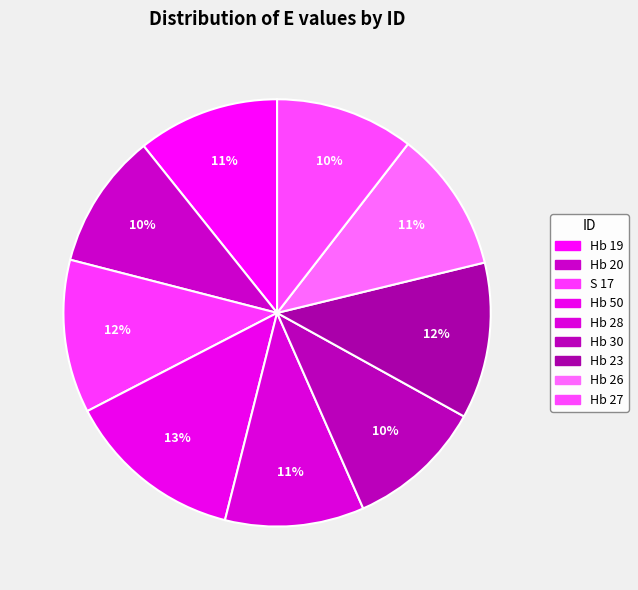

What is the smallest slice in the pie chart?

Hb 20